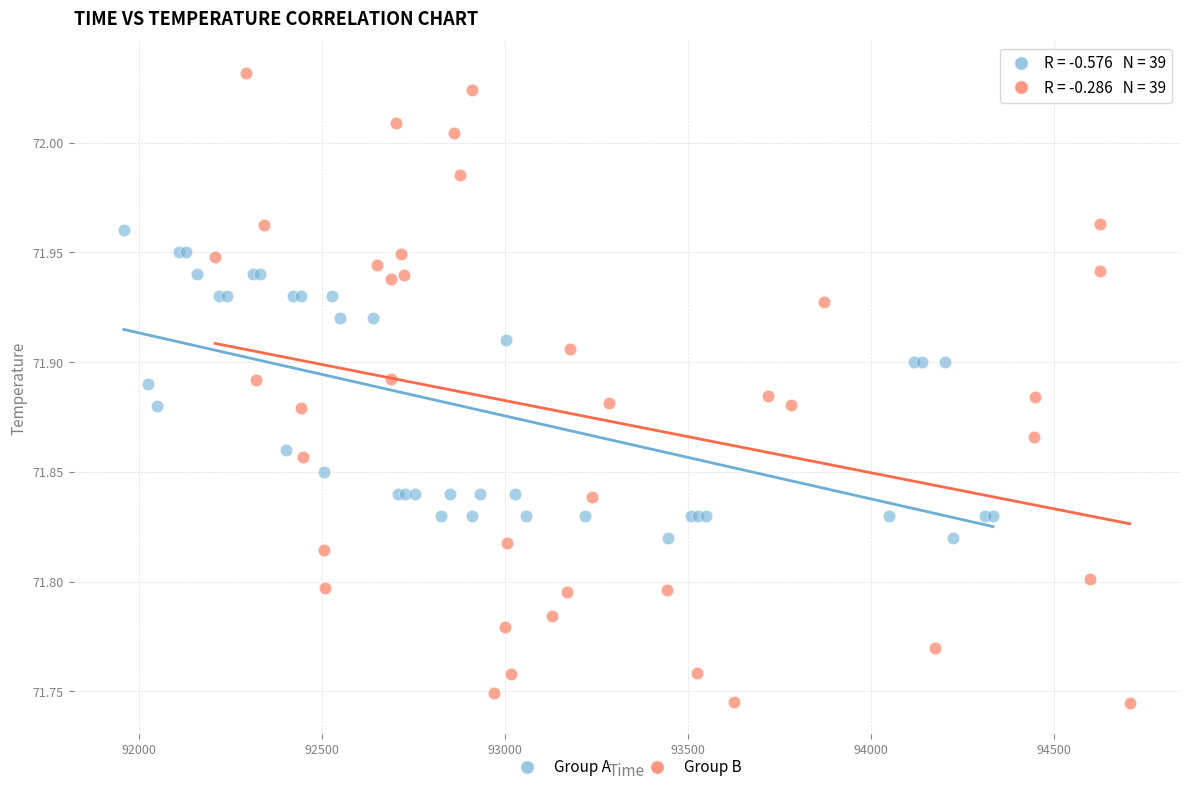

Which series reaches the maximum Y coordinate?

Group B